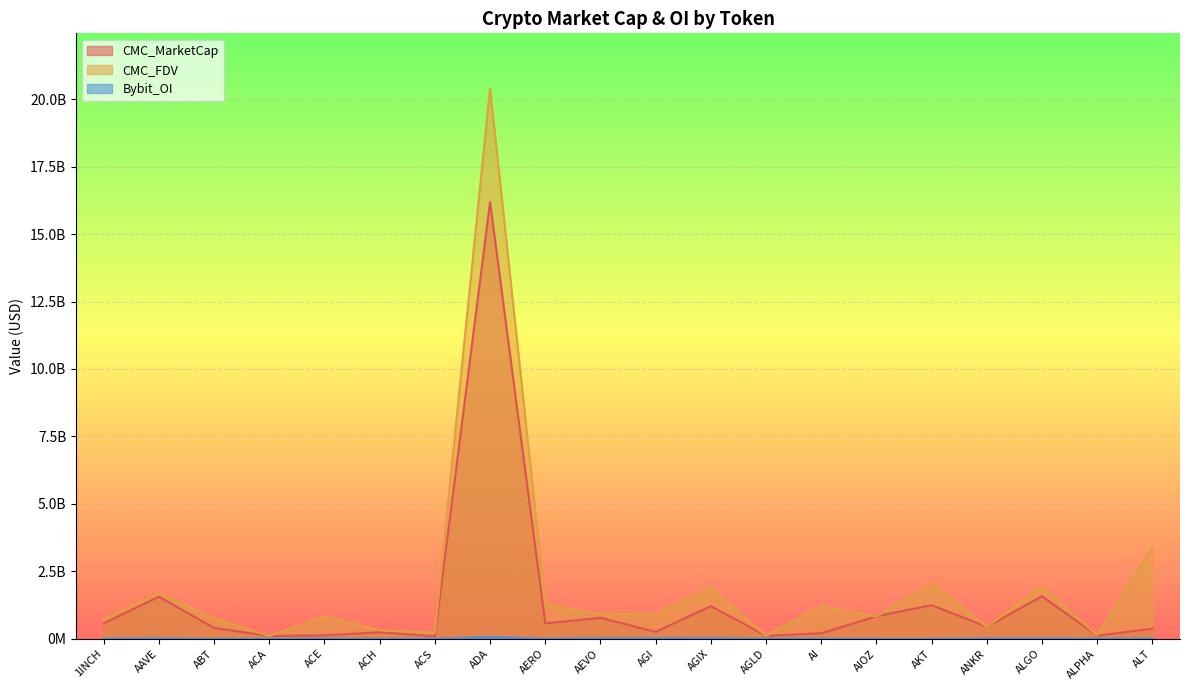

Reading left to right, extract all data points from this chart.

CMC_MarketCap: 1INCH=570085647.4	AAVE=1557710408.0	ABT=399840747.6	ACA=99527198.1	ACE=122842991.0	ACH=240565860.9	ACS=91067779.7	ADA=16185920133.9	AERO=567732383.6	AEVO=773602217.4	AGI=254547352.0	AGIX=1207979341.4	AGLD=108808636.1	AI=203612249.0	AIOZ=829607451.6	AKT=1245928608.7	ANKR=441713771.9	ALGO=1575234294.3	ALPHA=108963991.5	ALT=373539389.5
CMC_FDV: 1INCH=733254543.8	AAVE=1681698952.9	ABT=754613192.3	ACA=103404881.4	ACE=821953309.8	ACH=311809099.8	ACS=226082504.9	ADA=20403396529.8	AERO=1270746083.5	AEVO=910120255.8	AGI=920695213.0	AGIX=1880426128.0	AGLD=108808636.1	AI=1190279932.4	AIOZ=829607451.6	AKT=2029383102.9	ANKR=441713771.9	ALGO=1928446909.0	ALPHA=125245967.3	ALT=3395812631.4
Bybit_OI: 1INCH=4742342.0	AAVE=11797399.0	ABT=0.0	ACA=0.0	ACE=2151478.0	ACH=1720035.0	ACS=0.0	ADA=61189066.0	AERO=0.0	AEVO=16316085.0	AGI=16947438.0	AGIX=19991695.0	AGLD=1283873.0	AI=3773849.0	AIOZ=0.0	AKT=0.0	ANKR=7881451.0	ALGO=10623429.0	ALPHA=1488228.0	ALT=8121296.0